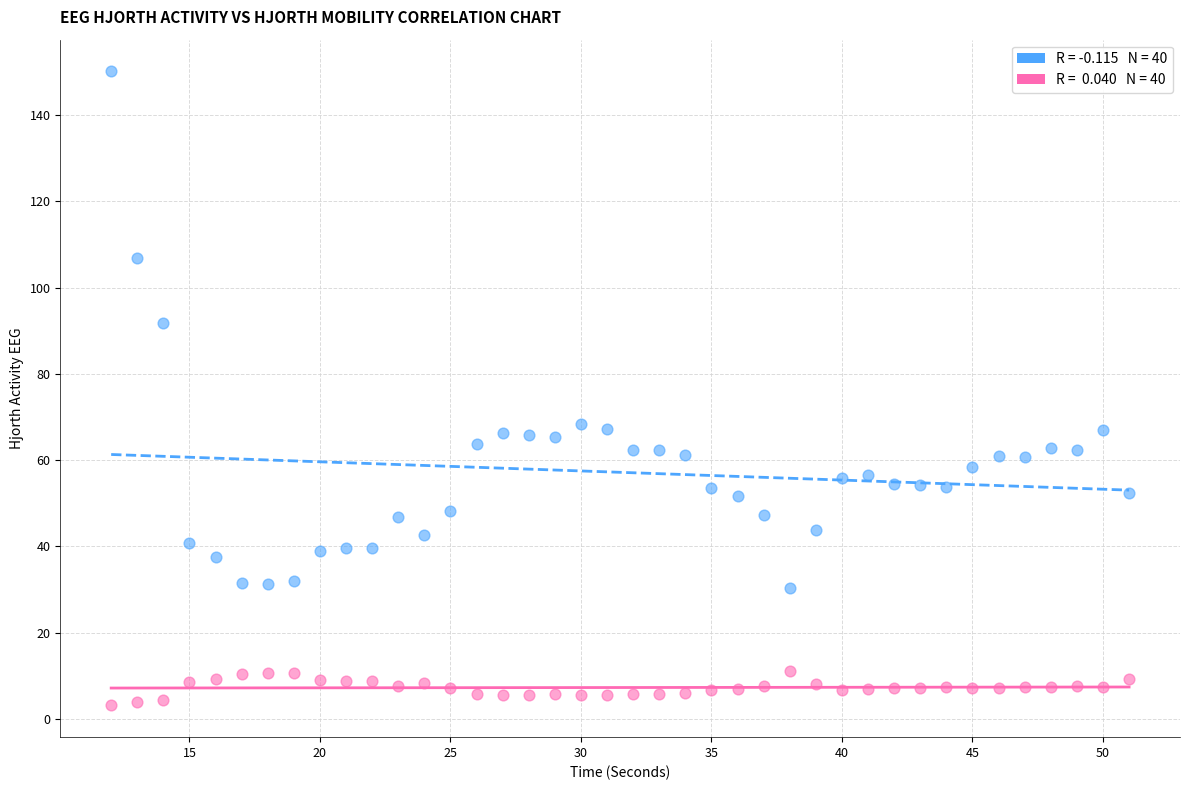

Across all data points, what is the range of Y values (max minus min)?

147.0